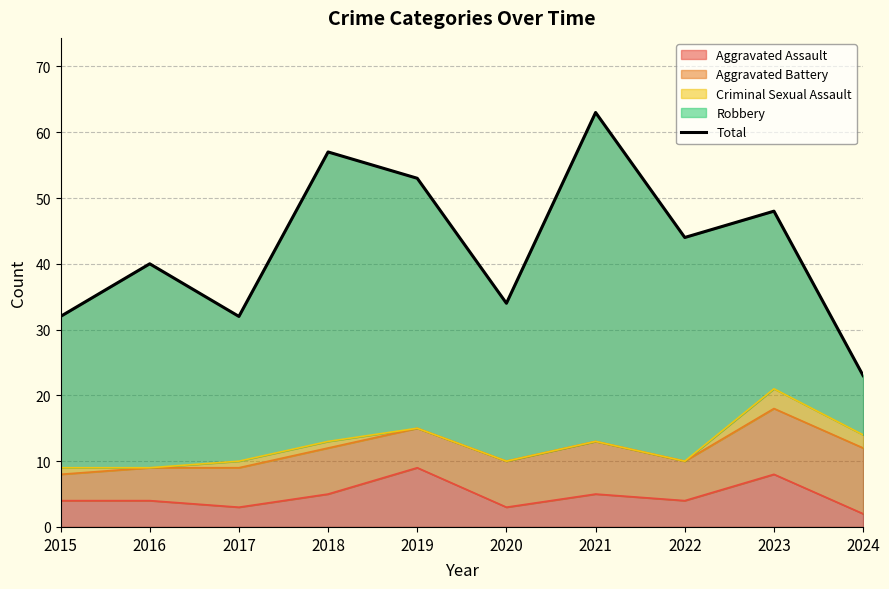

Rank the categories by value from lowest to highest.

2024, 2015, 2017, 2020, 2016, 2022, 2023, 2019, 2018, 2021